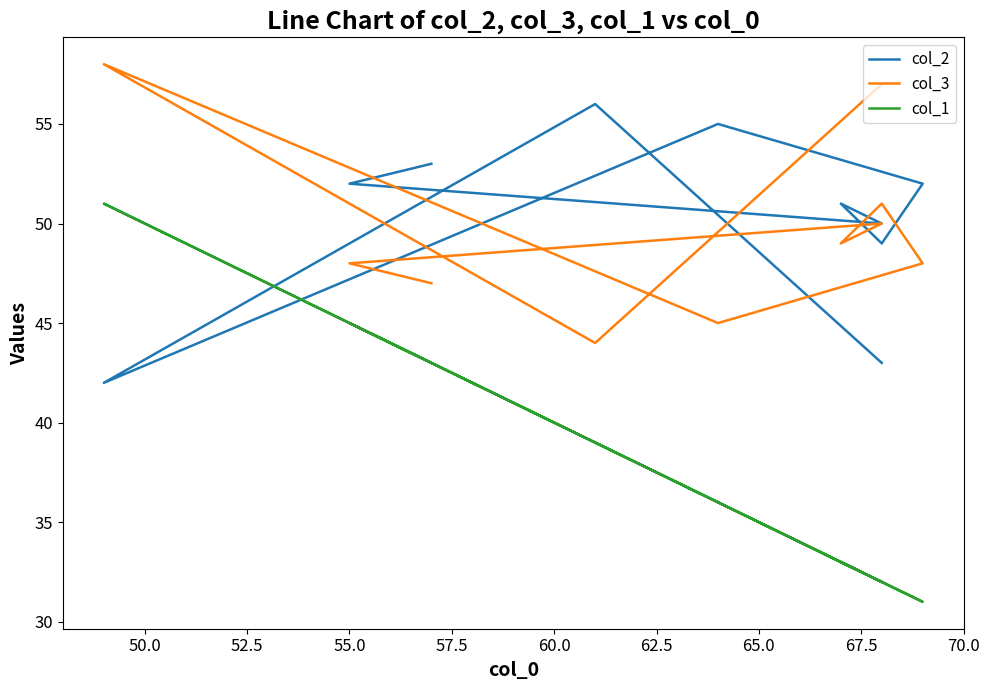

Which series ends up on top after the final intersection of col_3 and col_2?

col_2